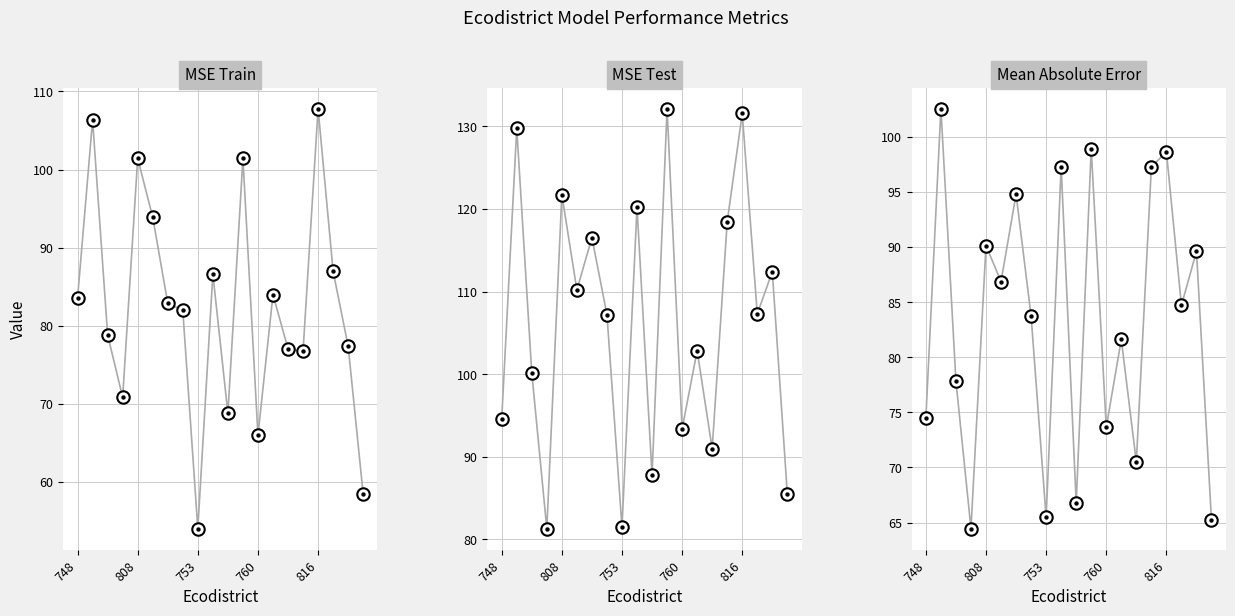

Which series contains the highest Y value?

MSE Test